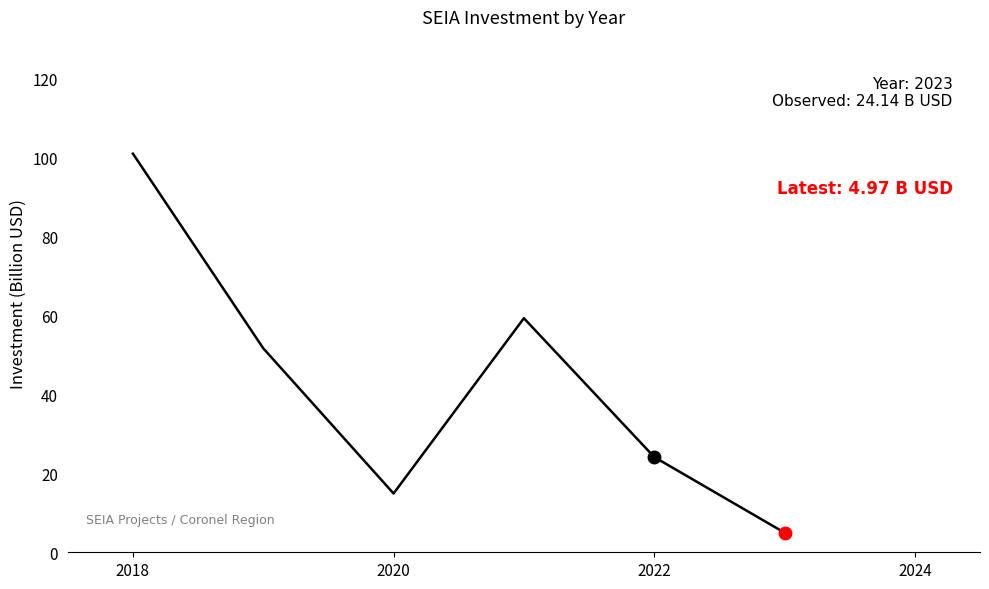

What is the smallest value displayed?

5.0